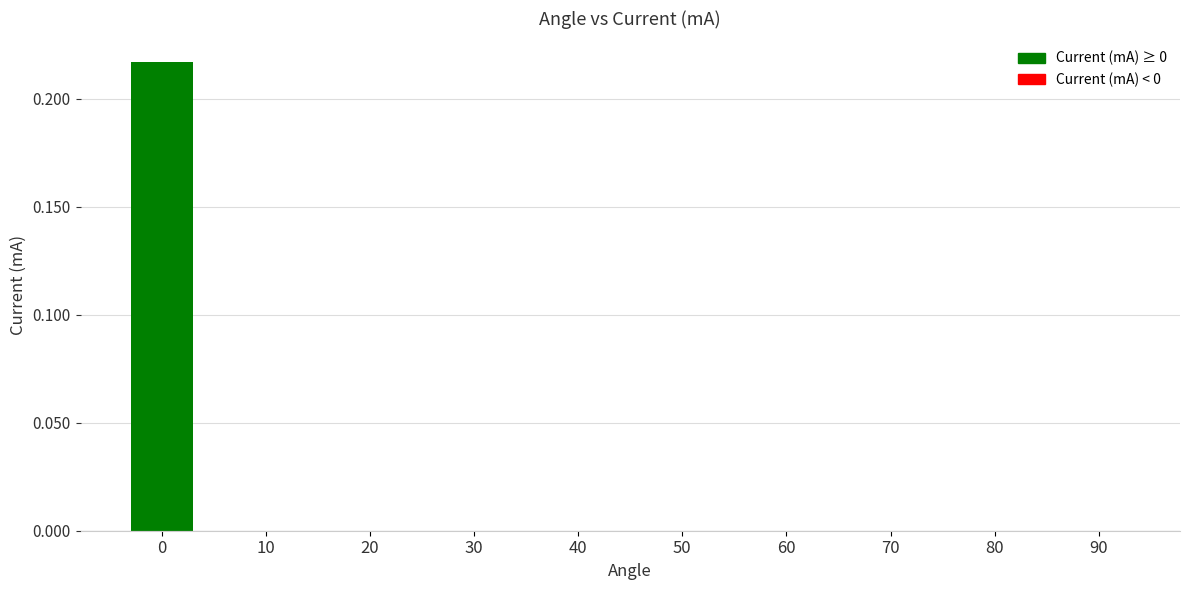

True or false: the data shows -0.1 at 70.

False